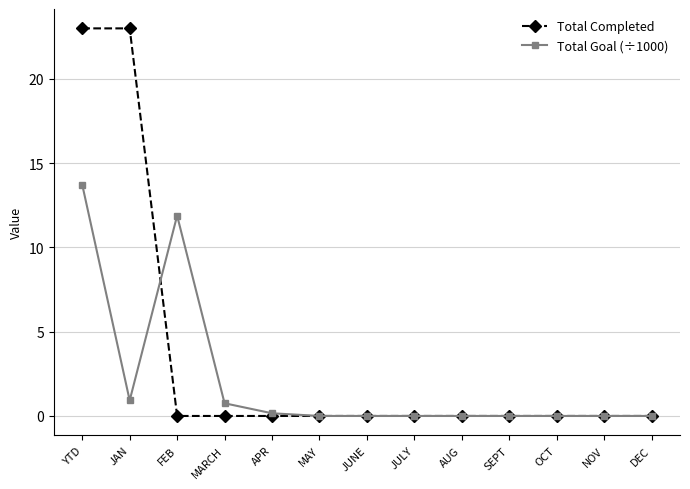

List the series in order of their peak value, lowest first.

Total Goal (÷1000), Total Completed